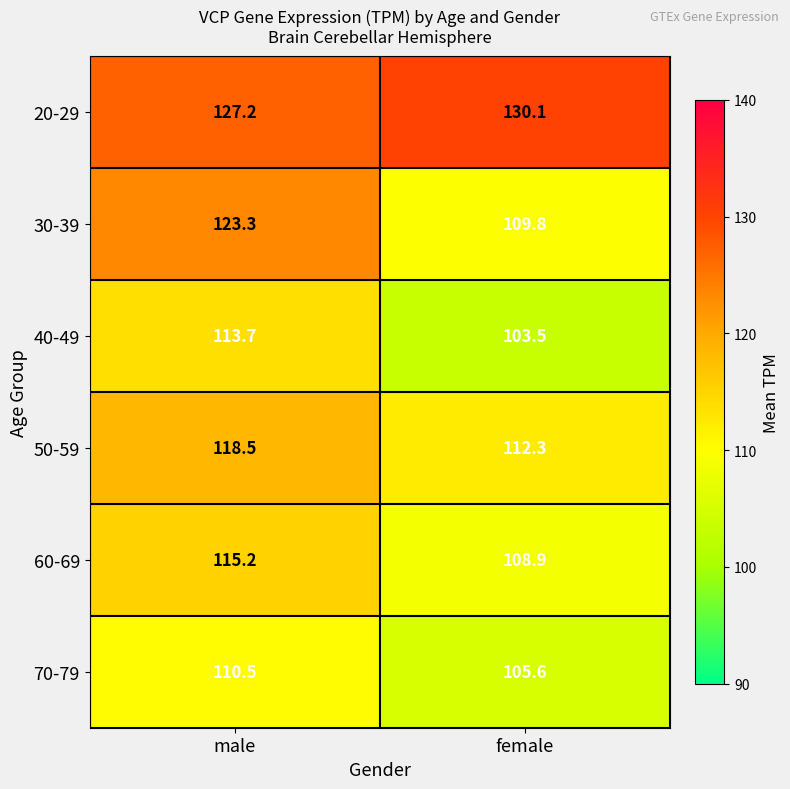

Which series has the largest range (max minus min)?

30-39